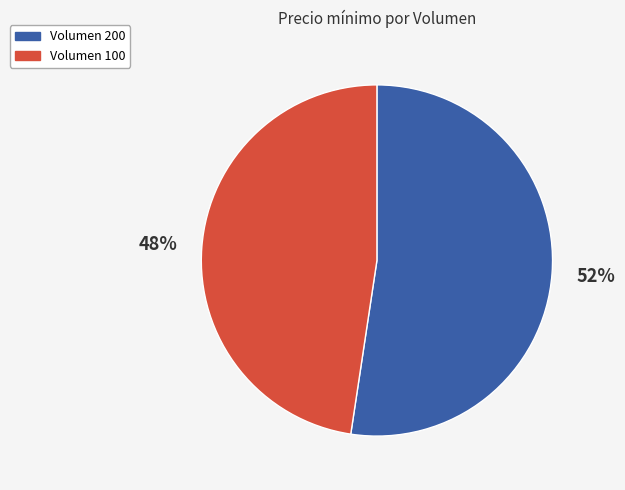

Count the number of slices in the pie.

2